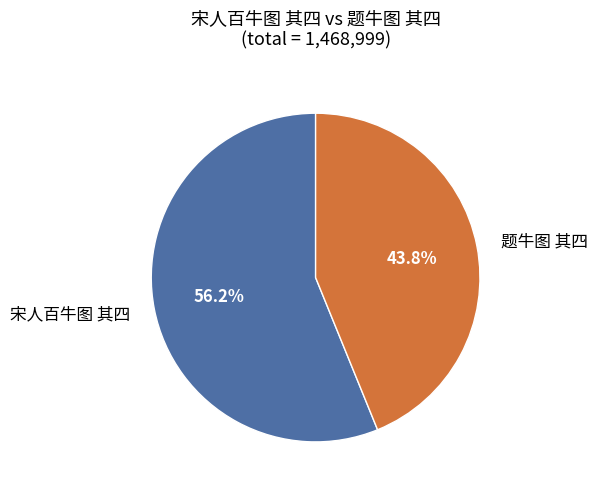

Rank the categories by value from lowest to highest.

题牛图 其四, 宋人百牛图 其四